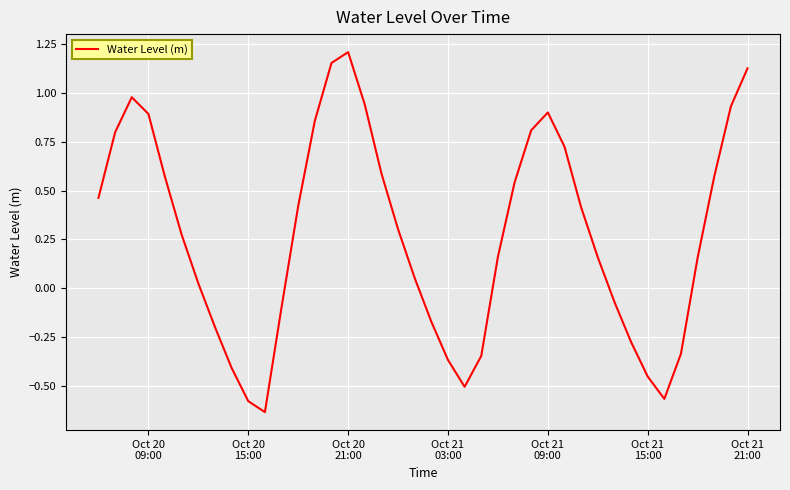

What is the difference between the maximum and minimum values?

1.8